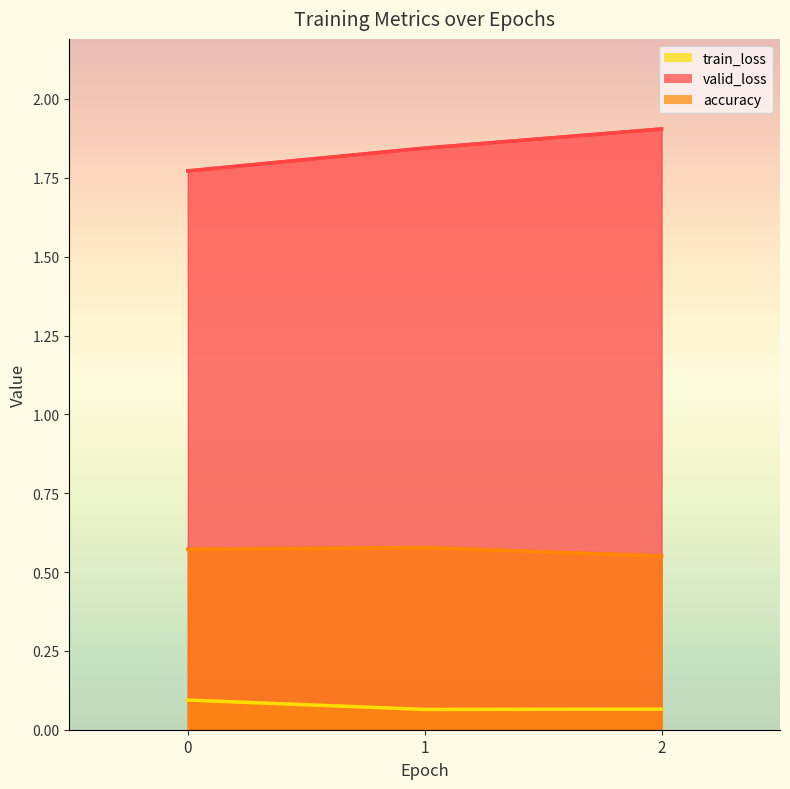

What are all the series names shown in the legend?

train_loss, valid_loss, accuracy